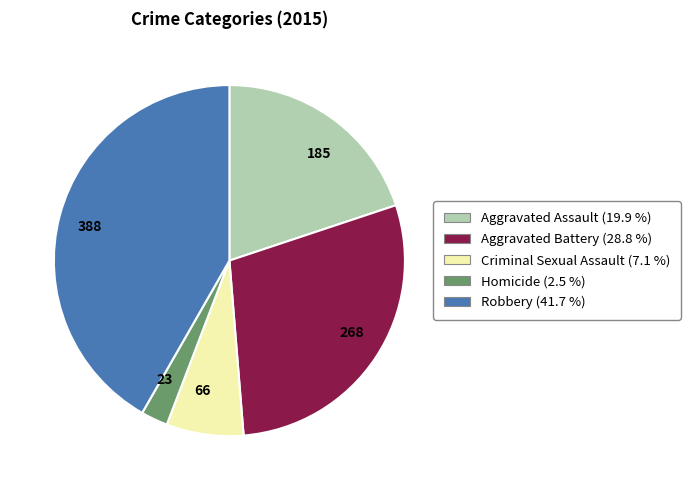

What is the smallest slice in the pie chart?

Homicide